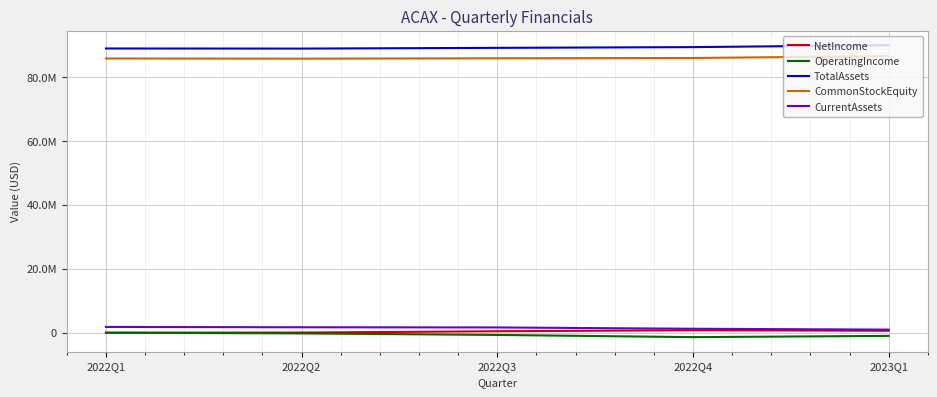

What is the value of the OperatingIncome point at the 4th from the left?

-1427196